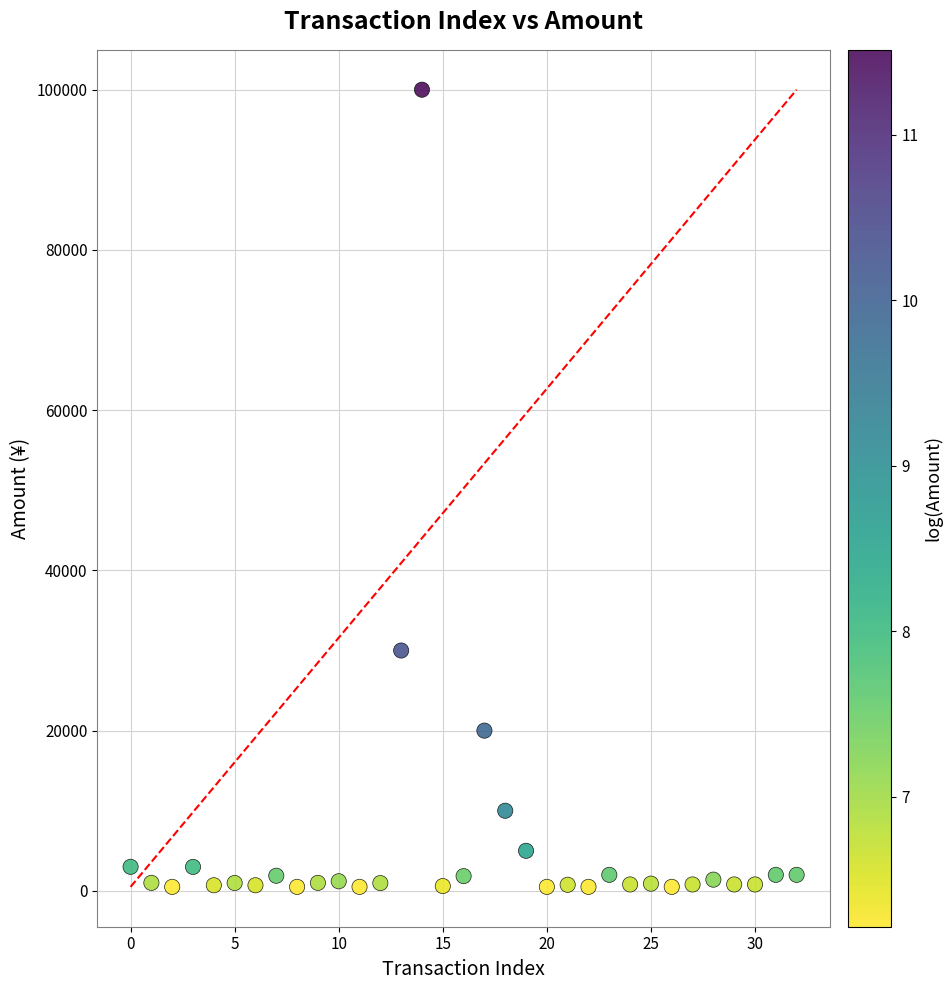

What Y value in the scatter plot is closest to 50249?

30000